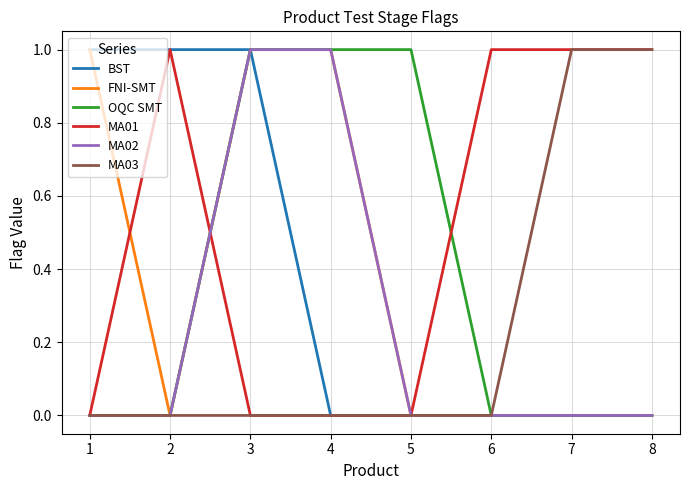

The MA03 series shows 0 at 6. True or false?

True